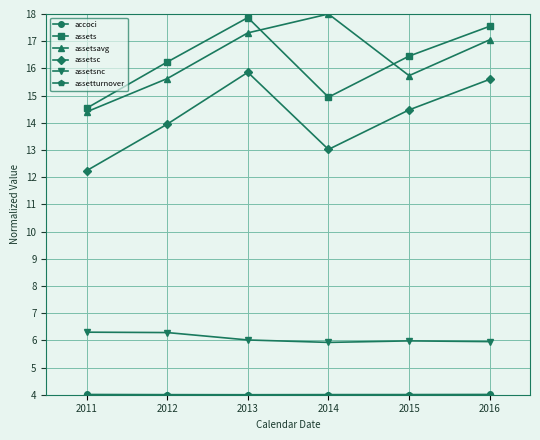

At which category does the chart reach its peak across all series?

2014